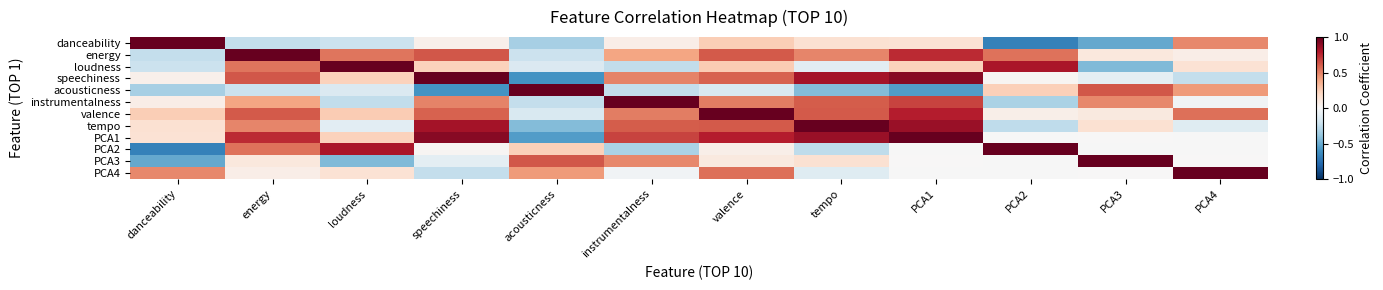

At how many categories does at least one series exceed 0?

12